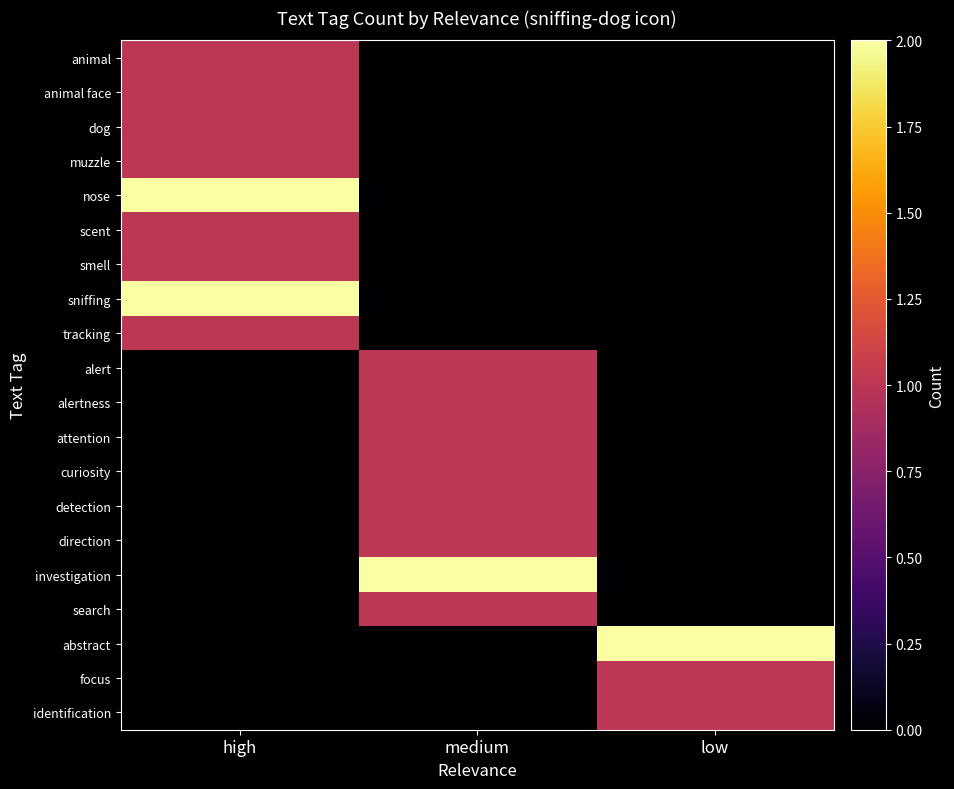

Which has a higher value, low or high?

high